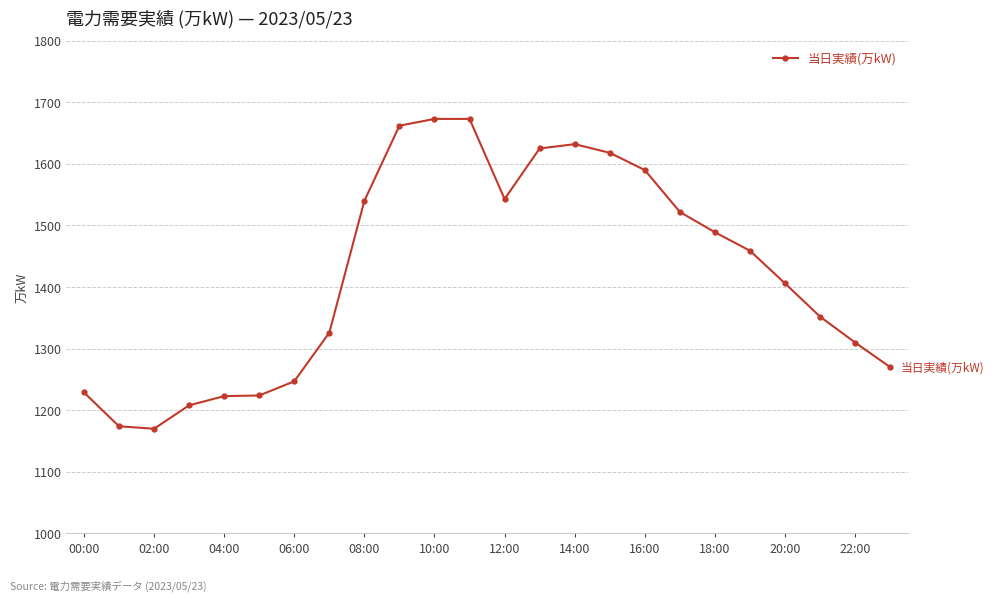

True or false: the data has more than 0 interior local peaks.

True